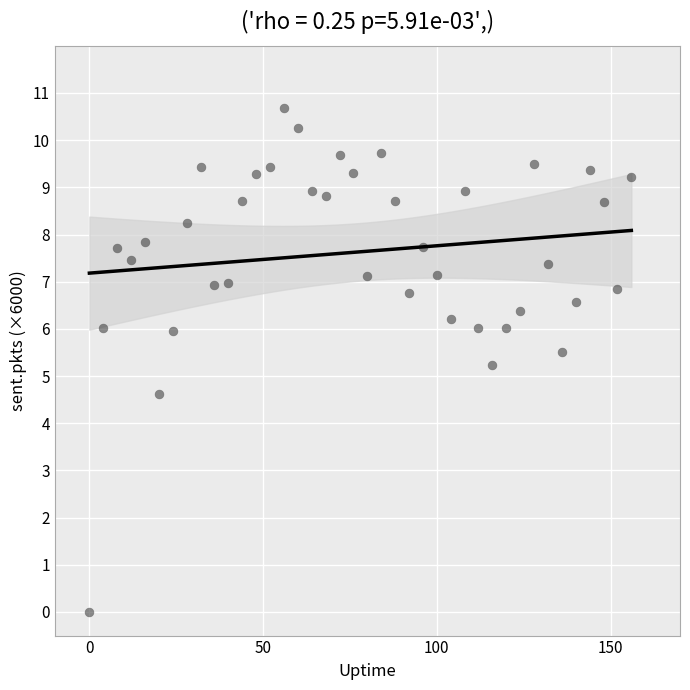

What is the range of Y values (max minus min)?

10.7